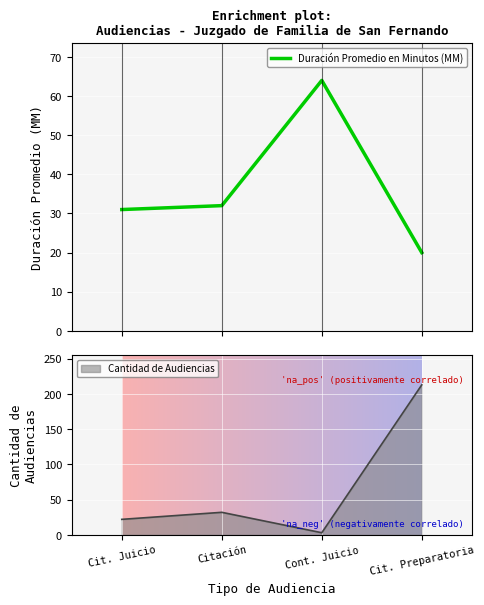

What is the change in value from Cont. Juicio to Cit. Preparatoria?

-44